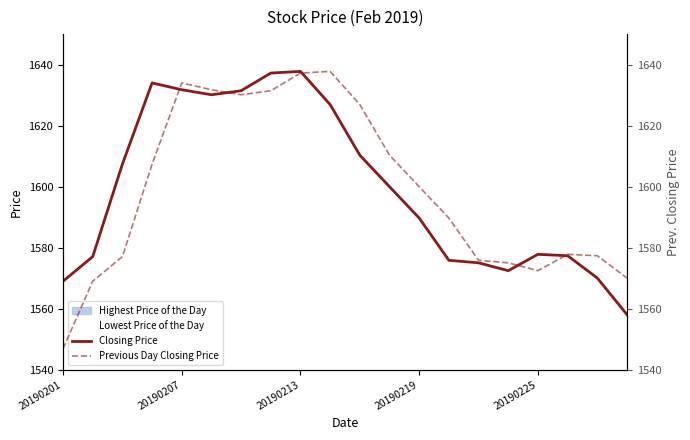

Is the value of Previous Day Closing Price at 9 greater than the value of Closing Price at 20190201?

Yes